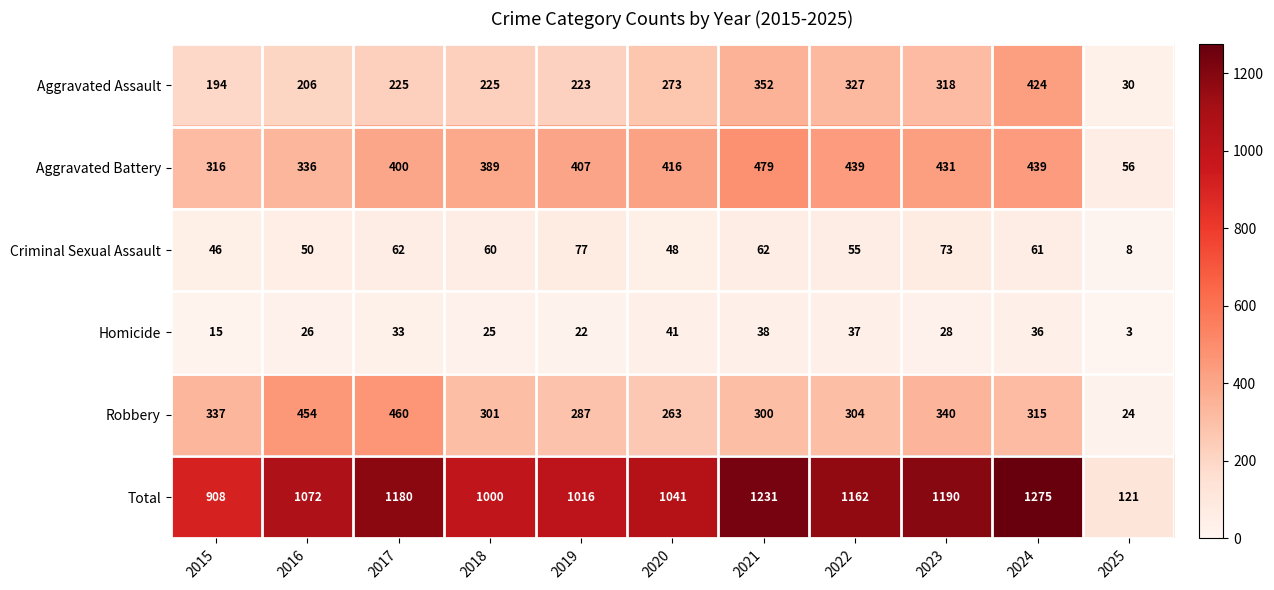

Rank the series by their maximum value, from lowest to highest.

Homicide, Criminal Sexual Assault, Aggravated Assault, Robbery, Aggravated Battery, Total